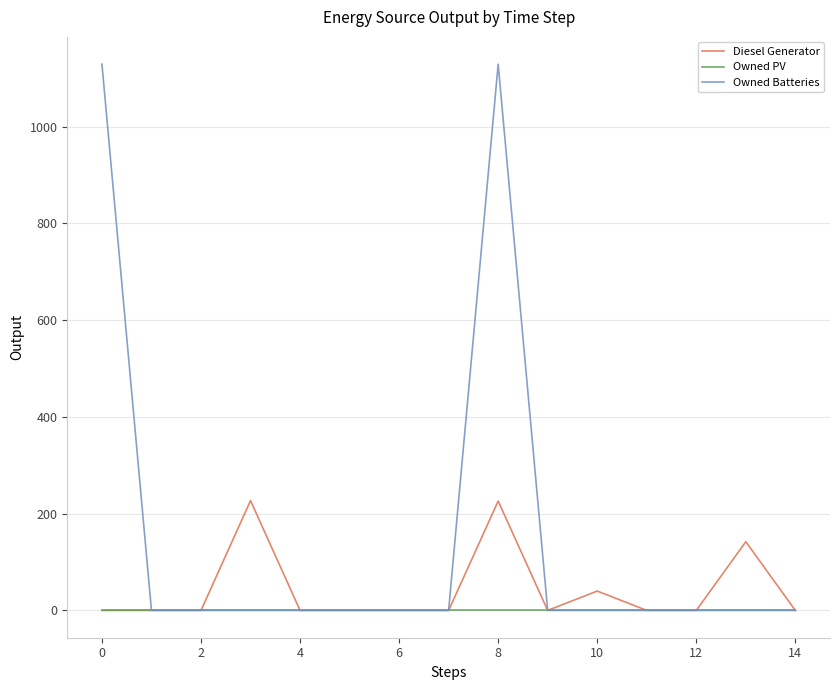

How many series are shown in this chart?

3